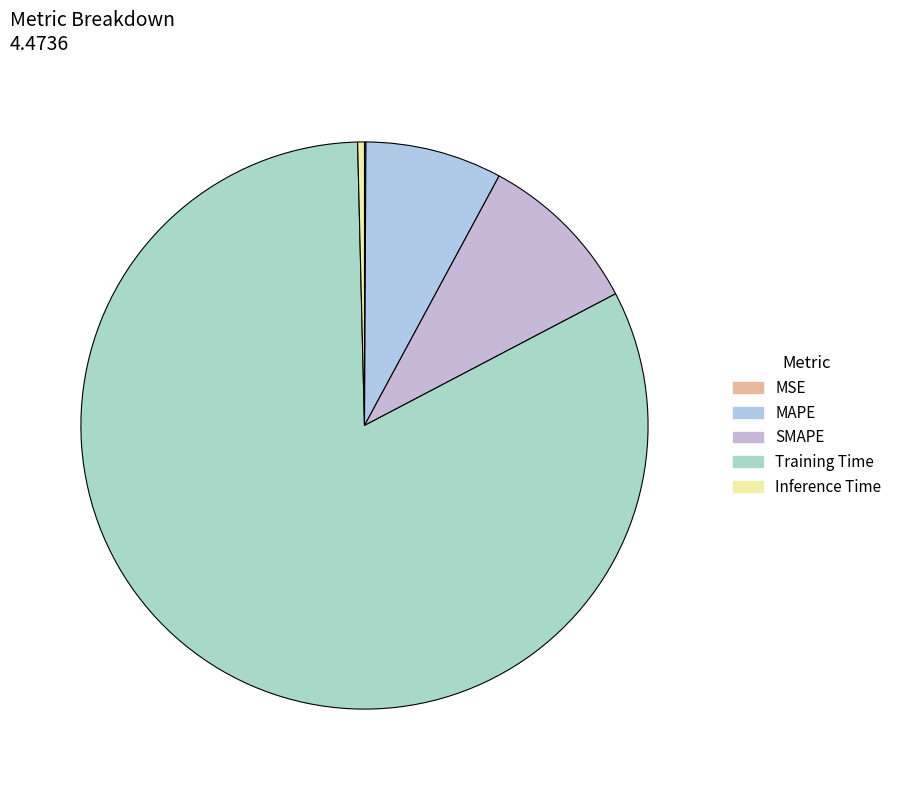

How many slices are in this pie chart?

5